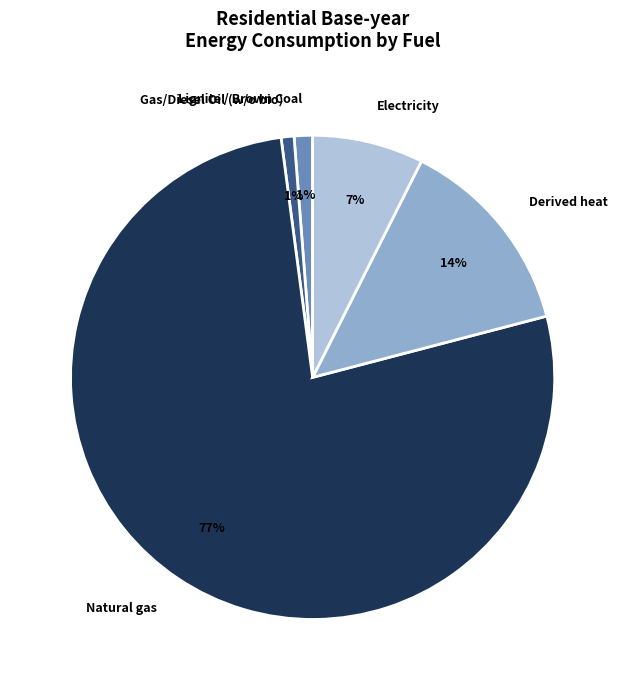

Count the number of slices in the pie.

5